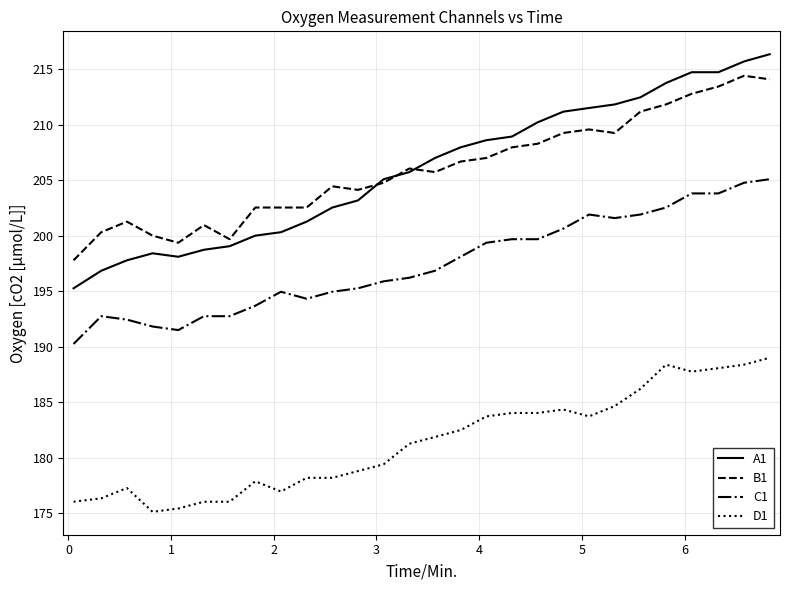

True or false: D1 and C1 cross at least once.

False